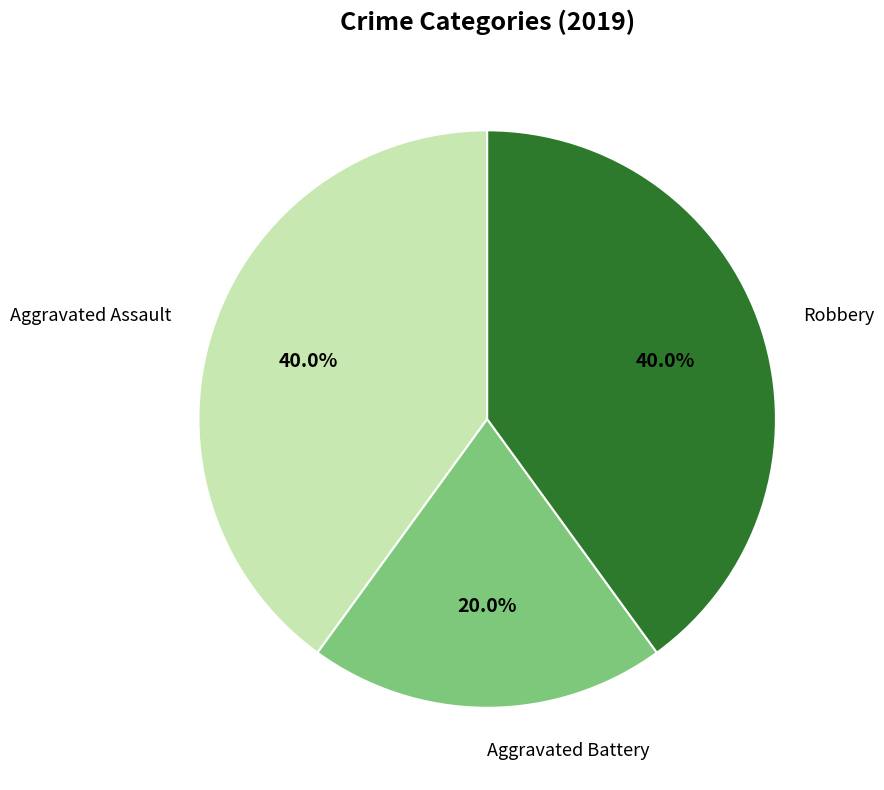

The Aggravated Assault slice represents 40% of the pie. True or false?

True